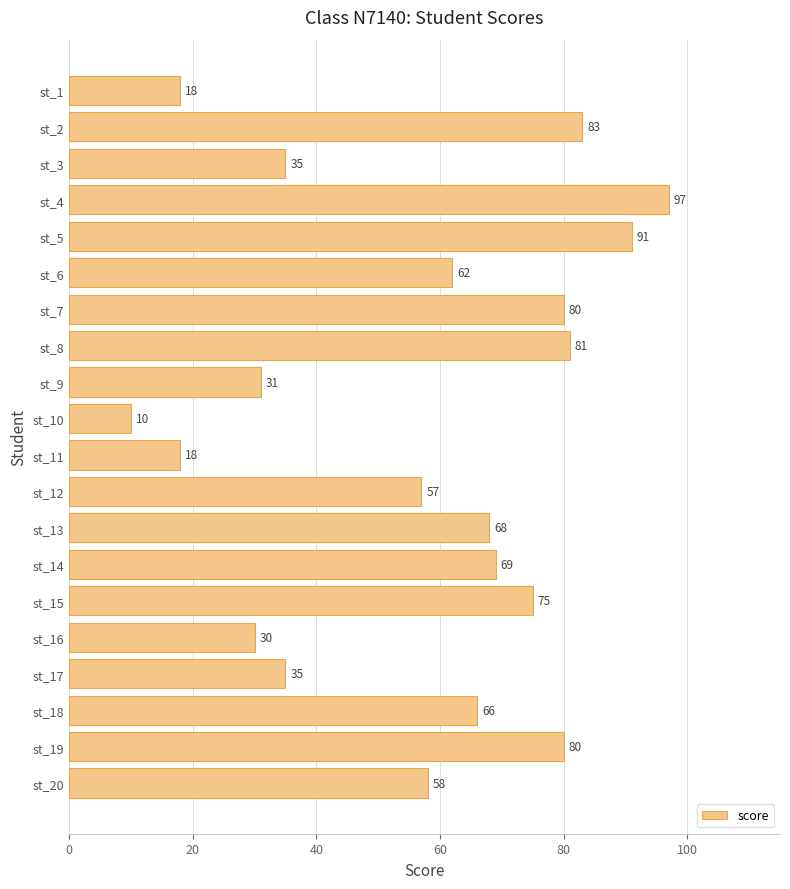

Where is the data nearest to the value 53?

st_12